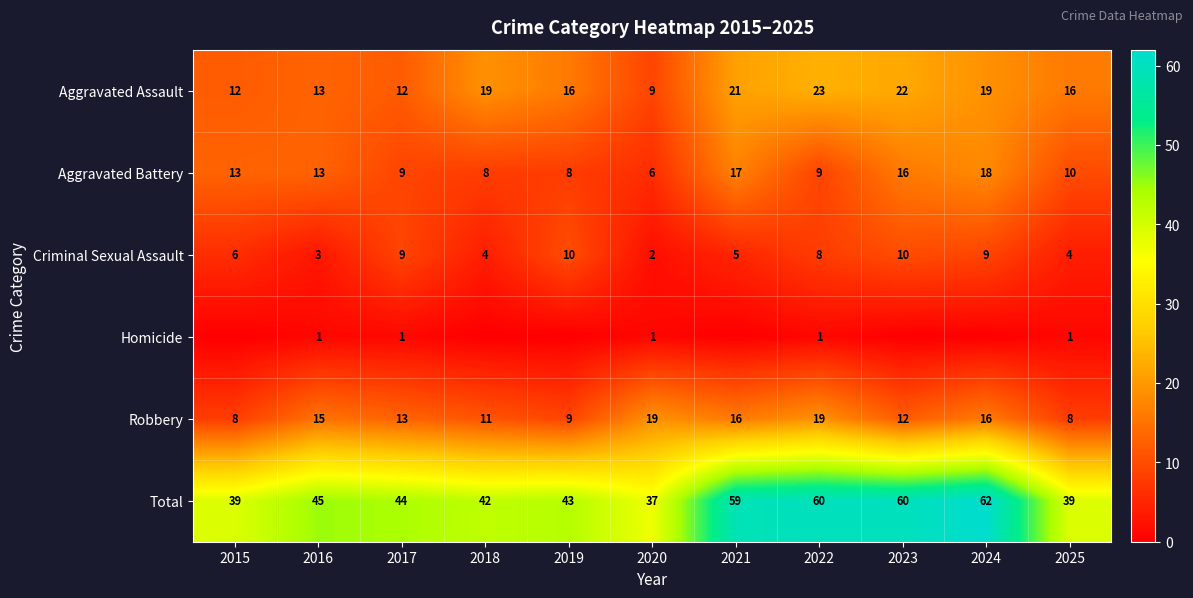

Where is Robbery nearest to the value 13?

2017